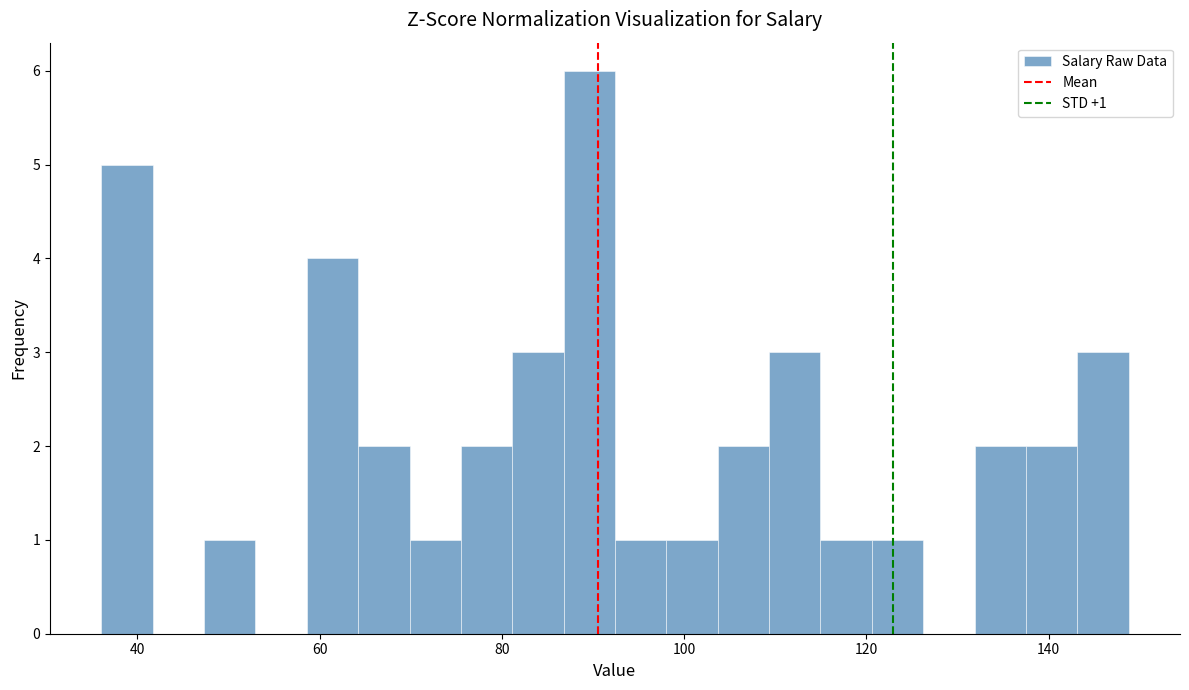

Read against the x-axis, roughly where is the centre of the tallest bar?

90